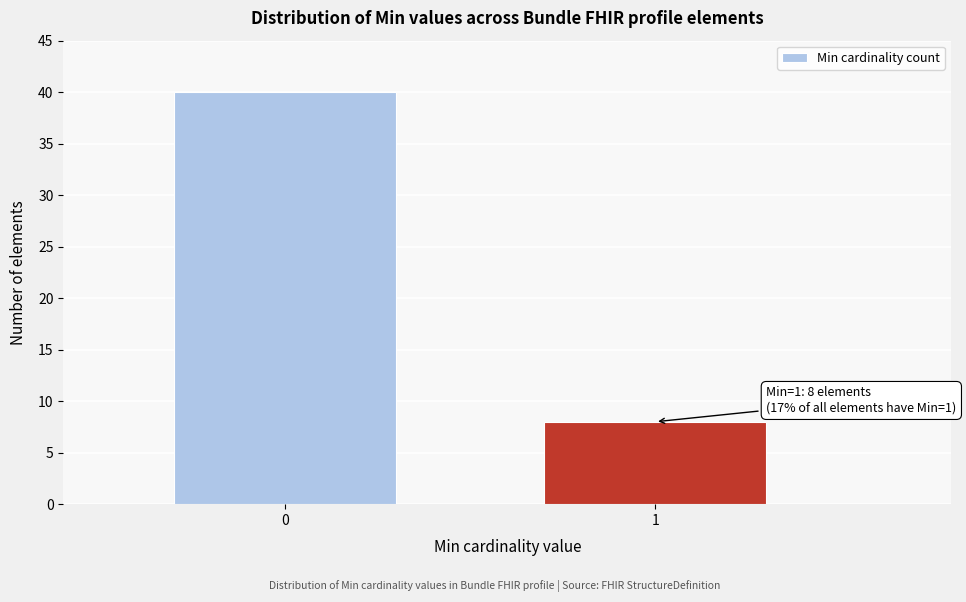

Reading right to left, what are all the values shown in this chart?

8	40